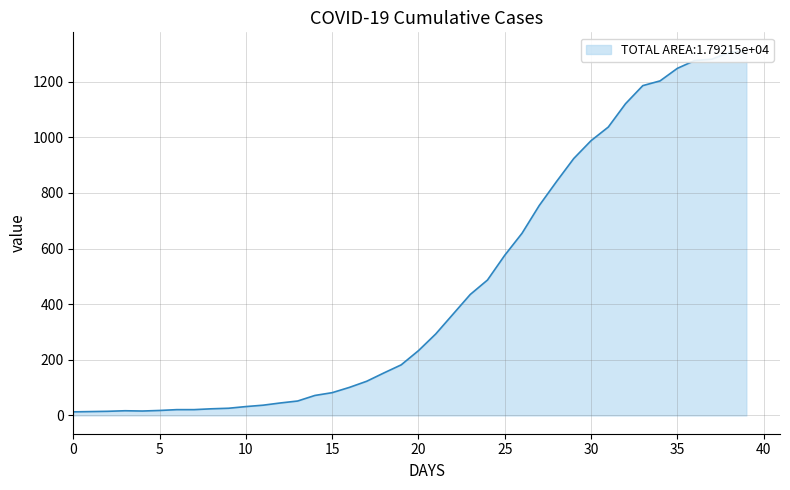

What is the sum of all values?

18584